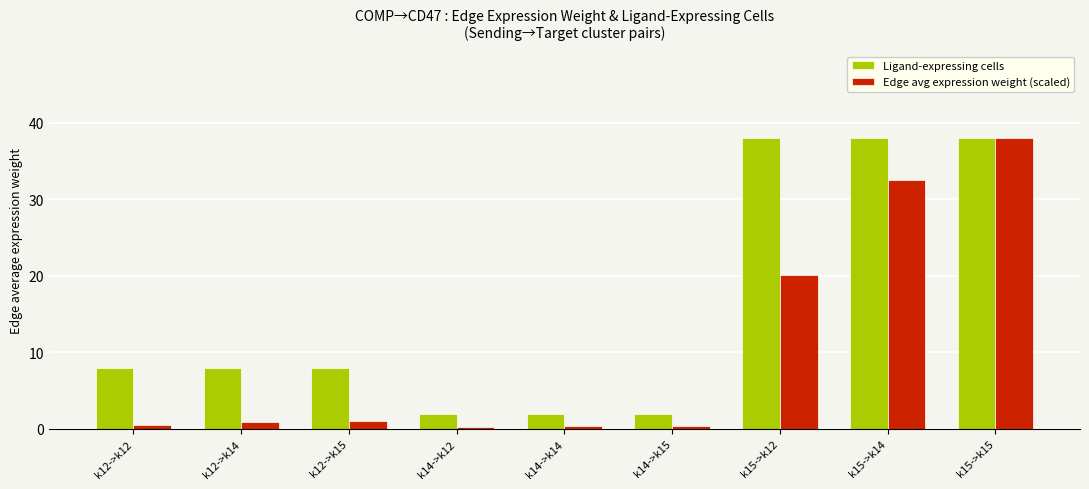

What is the smallest value displayed?

0.2